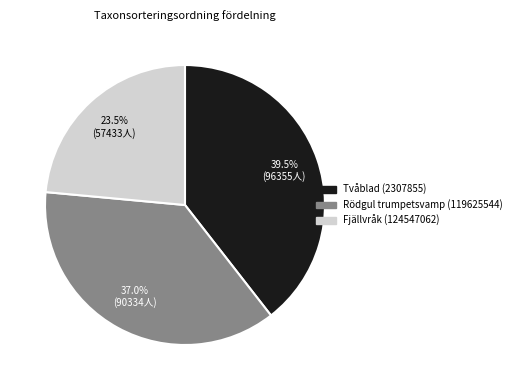

Which category has the biggest portion of the pie?

Tvåblad (2307855)